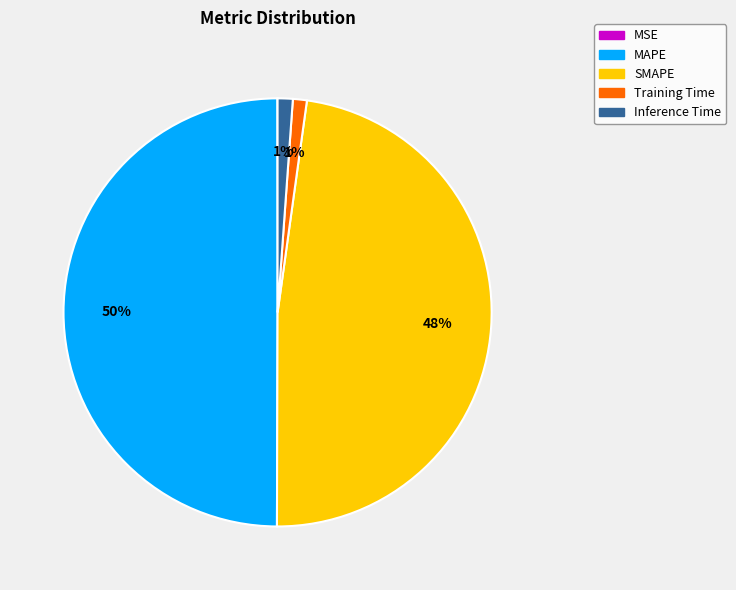

Which category has the biggest portion of the pie?

MAPE